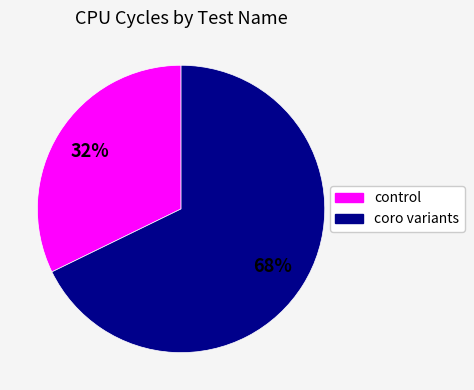

Count the number of slices in the pie.

2